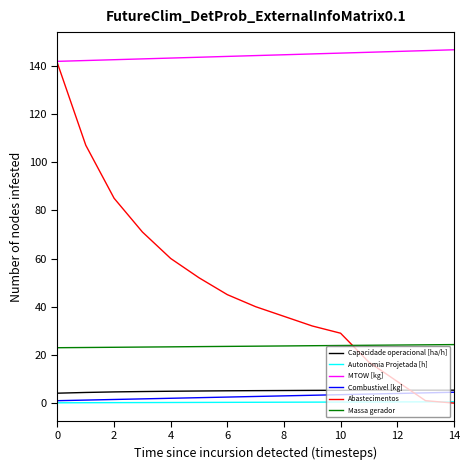

Which series has the largest total across all categories?

MTOW [kg]